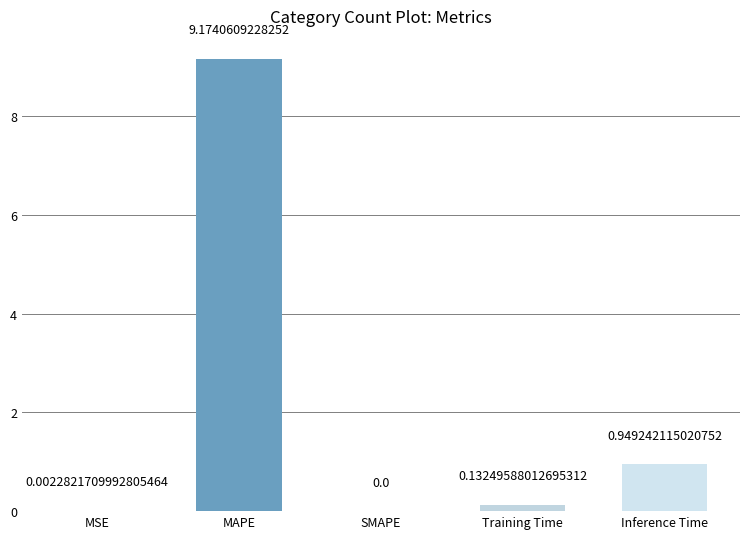

What is the change in value from SMAPE to Inference Time?

+0.9